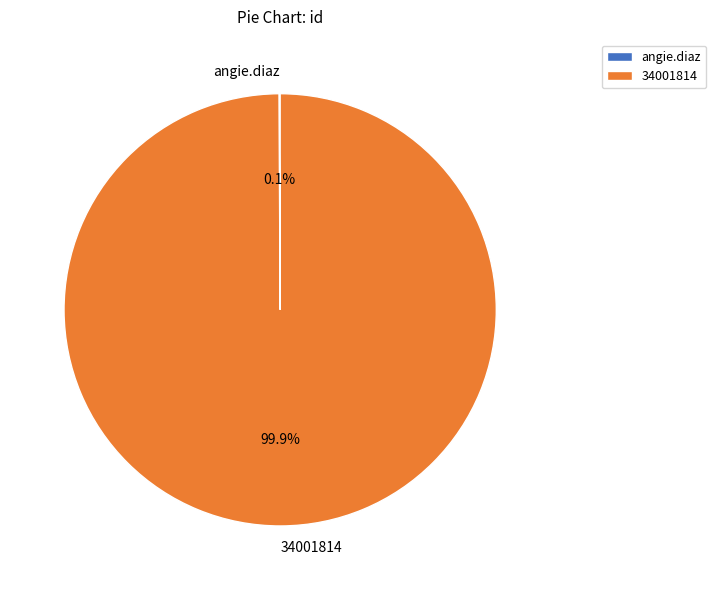

What is the largest slice in the pie chart?

34001814